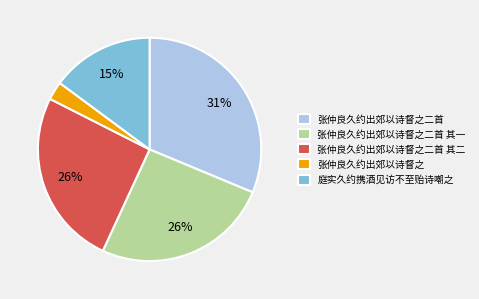

Is there any slice that represents more than half of the pie?

No